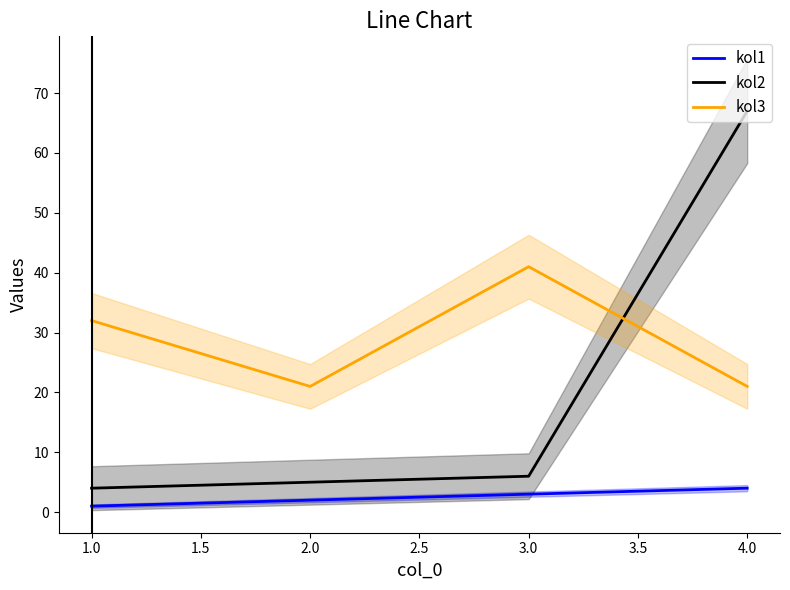

What is the highest value of the kol3 series?

41